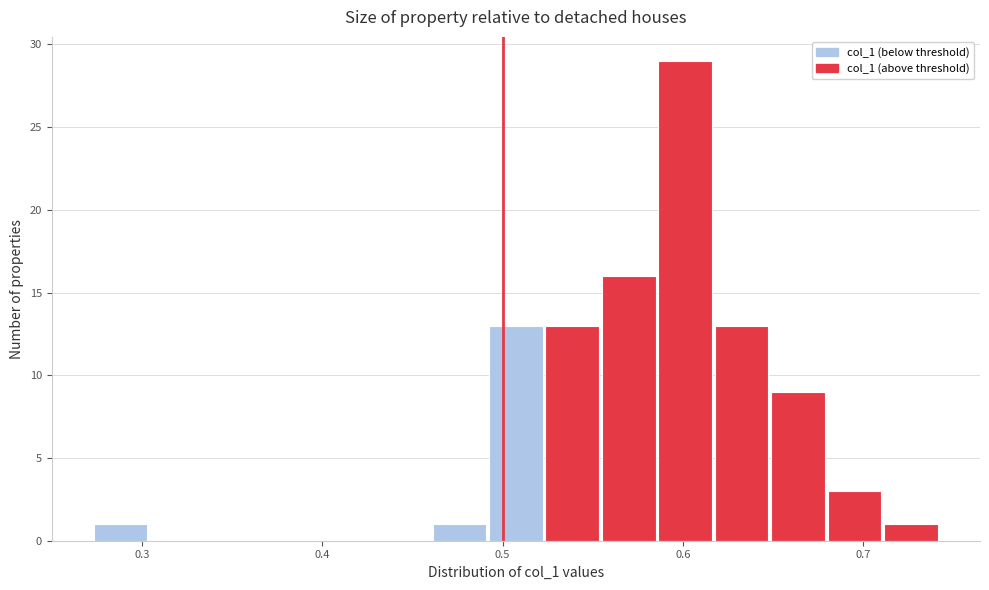

Read against the x-axis, roughly where is the centre of the tallest bar?

0.60